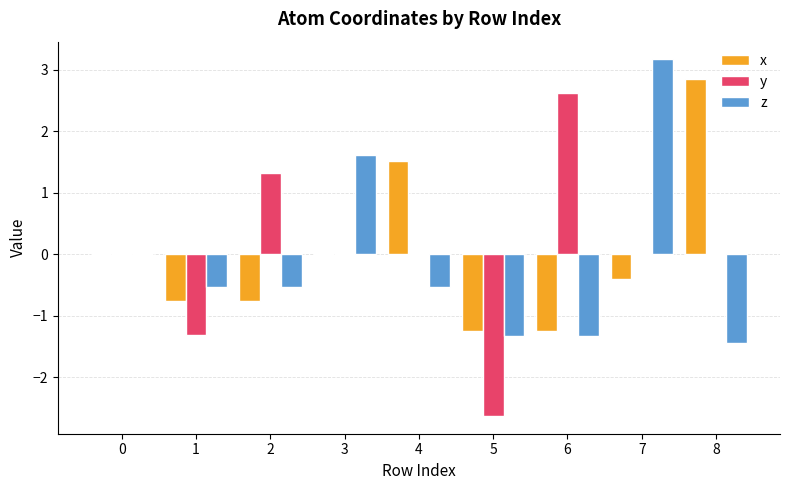

How many data points does each series have?

9